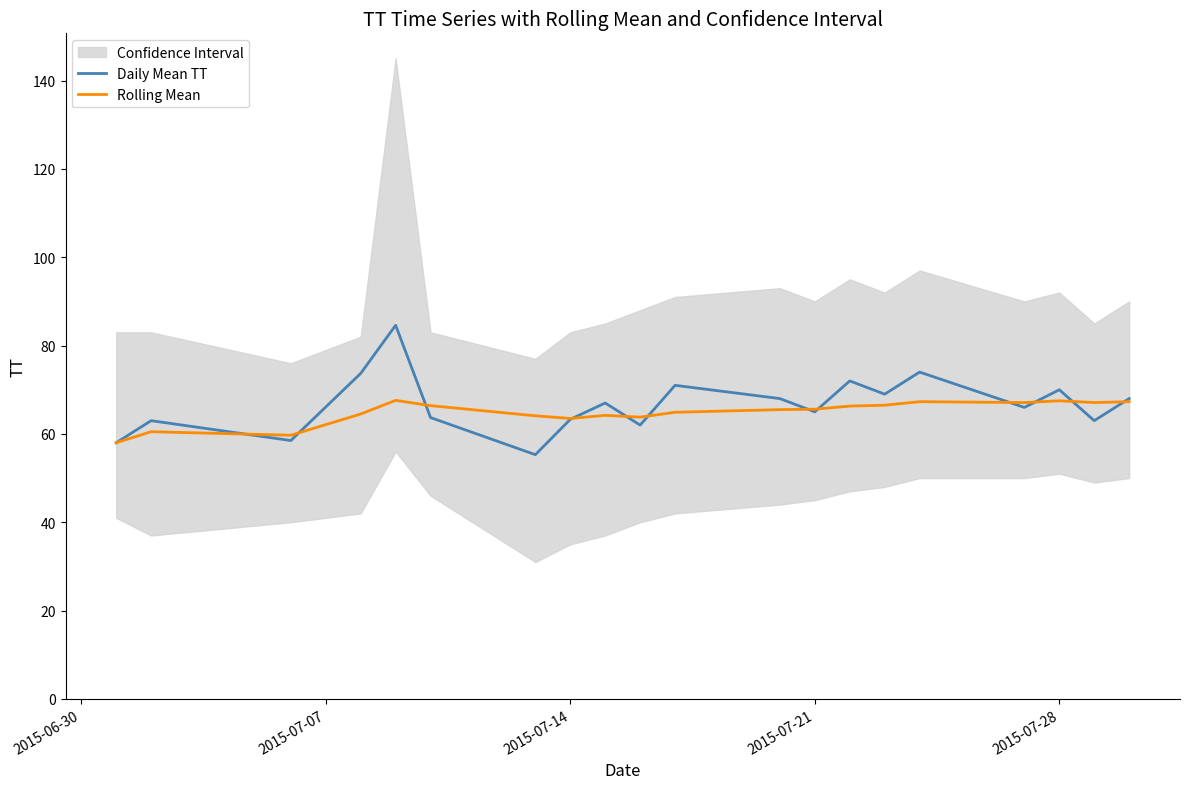

What is the maximum value for Daily Mean TT?

84.6